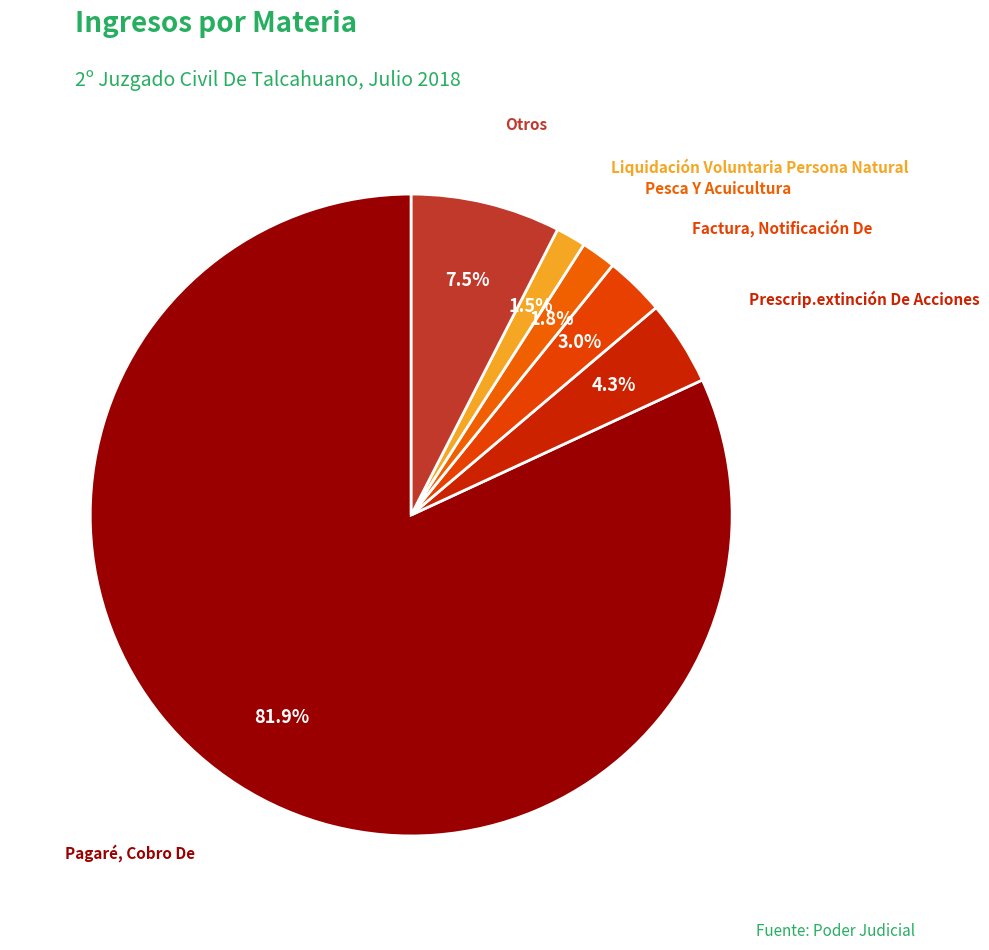

Does any single category account for the majority?

Yes